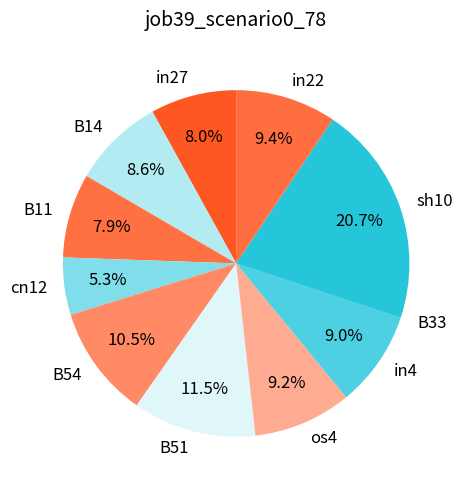

How much of the chart is everything except sh10?

79.3%